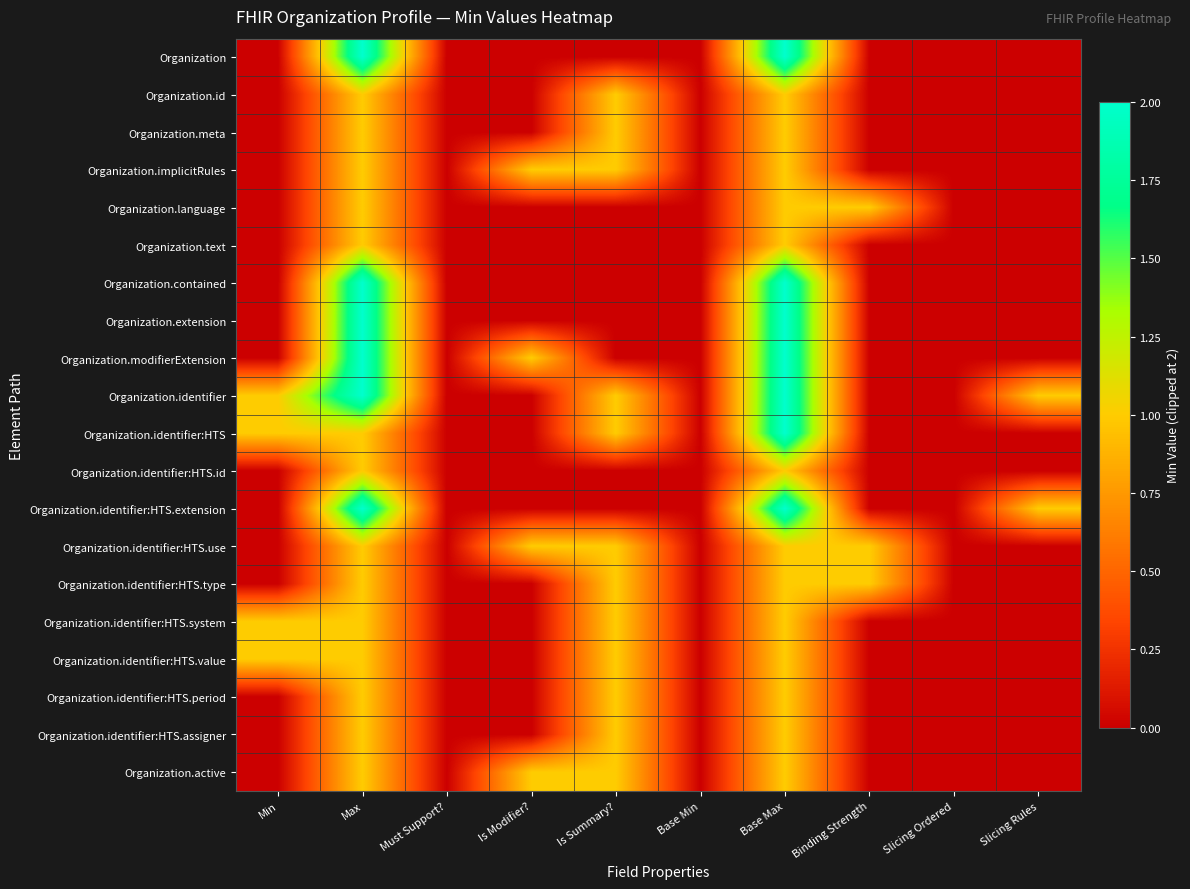

How many distinct data groups are displayed?

20